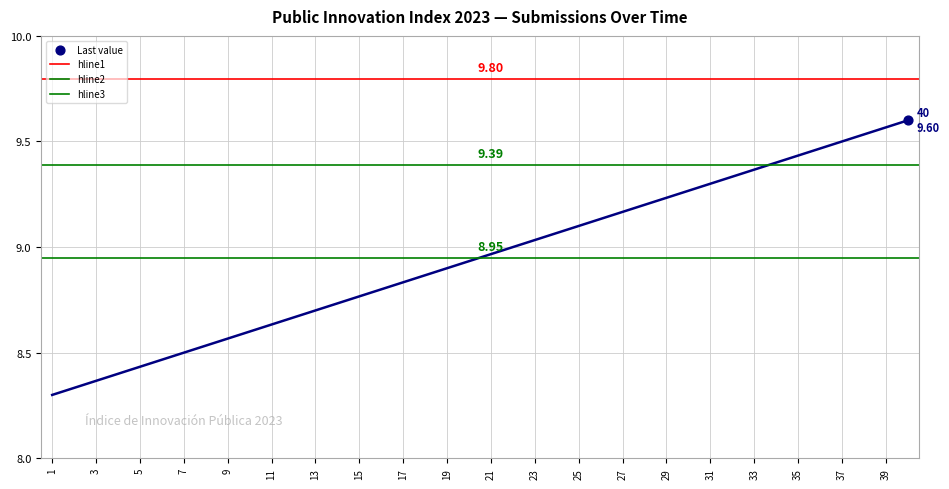

What are all the series names shown in the legend?

hline1, hline2, hline3